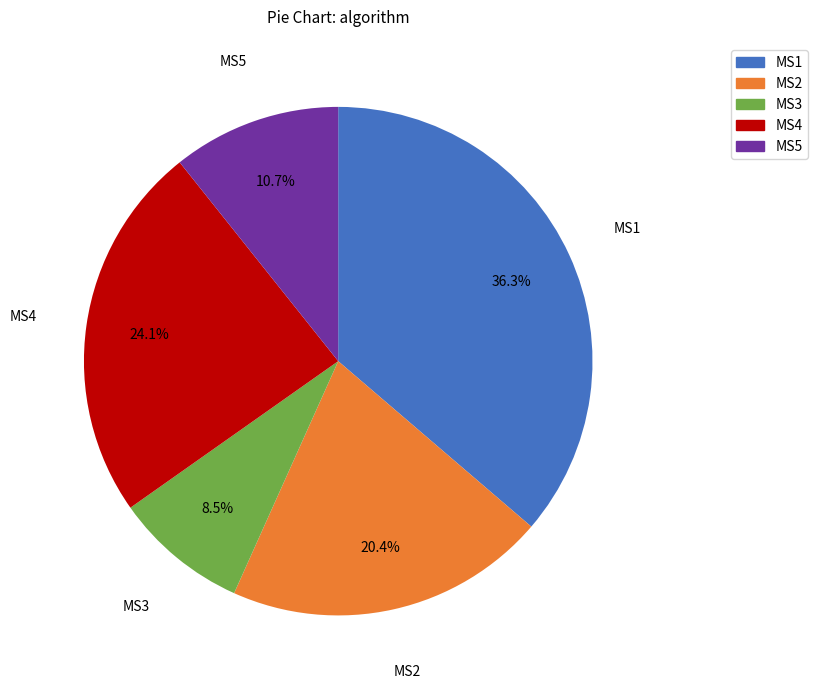

To the nearest percent, what is the average slice percentage?

20%